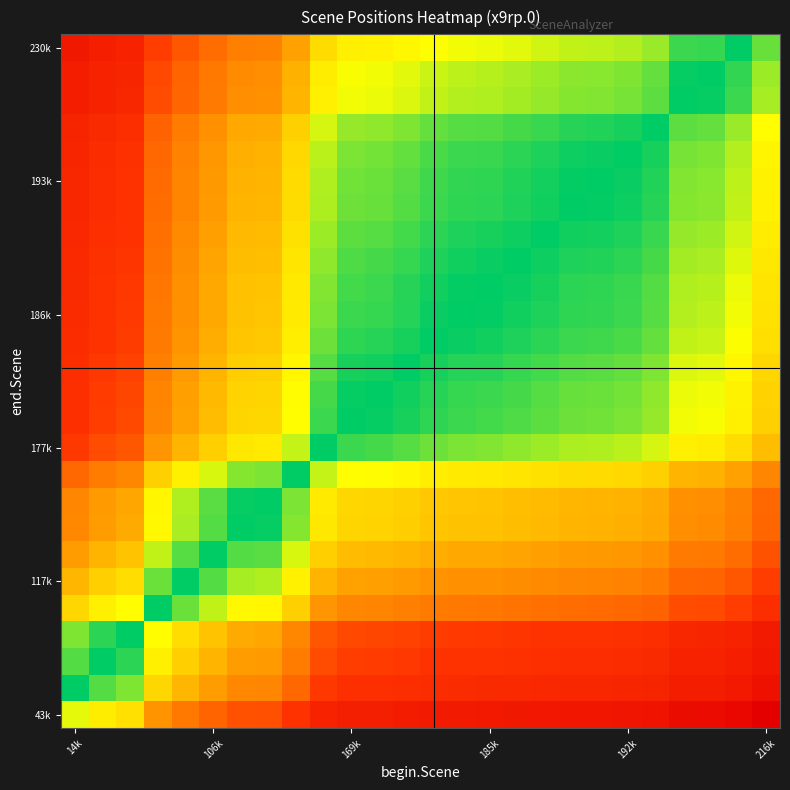

What is the maximum value shown in the chart?

1.0